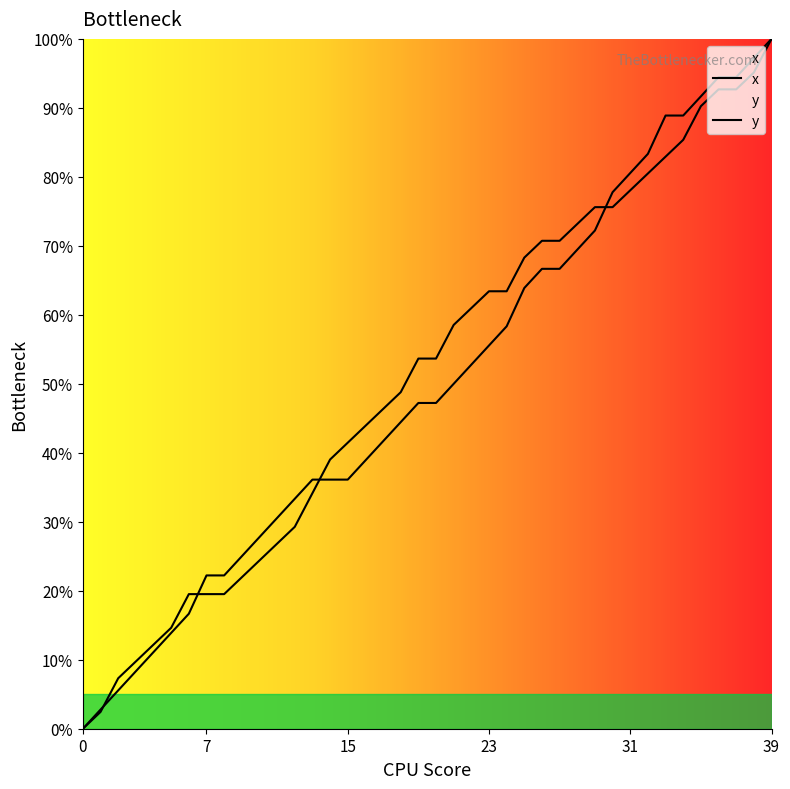

At 27, list the series in order from largest to smallest.

x, y